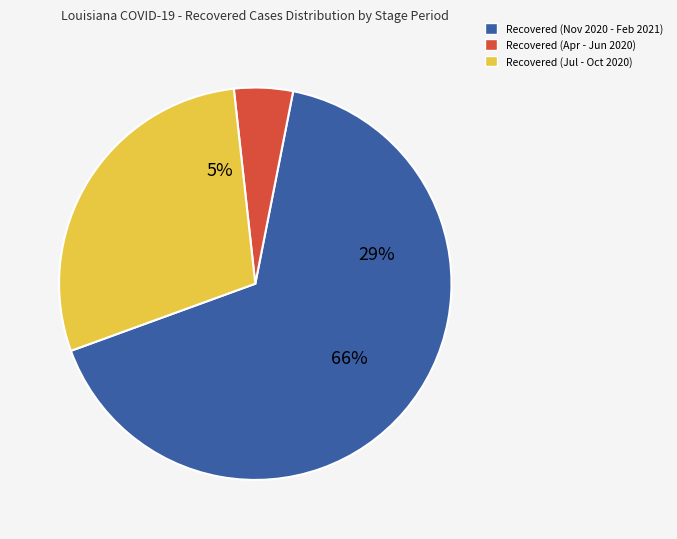

Do 2020-08-31 and 2020-07-31 together represent more than half of the pie?

No